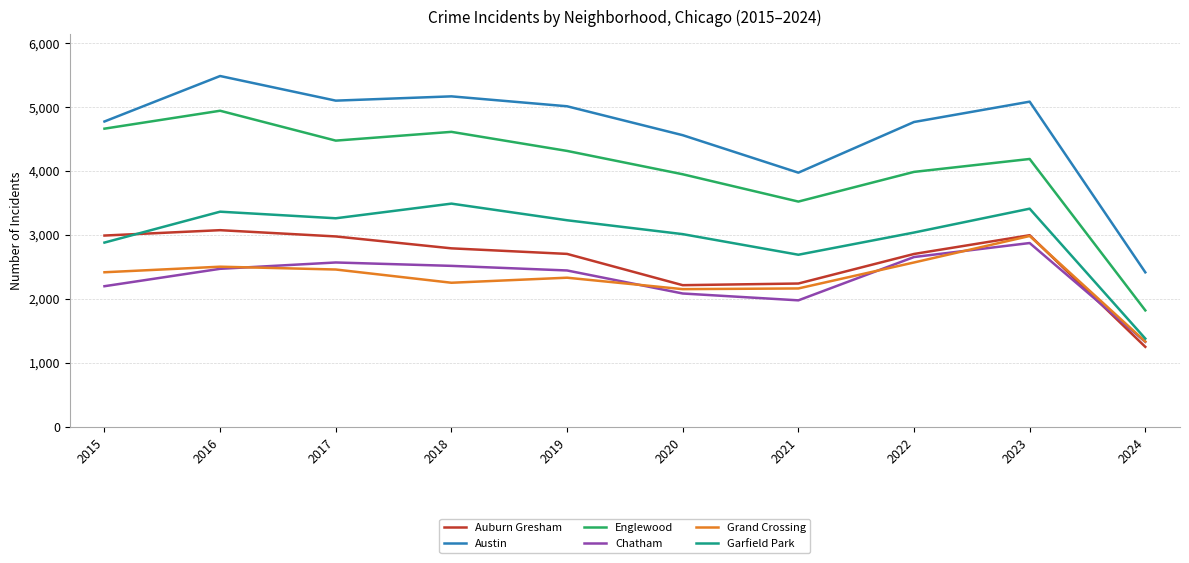

What is the highest value of the Chatham series?

2870